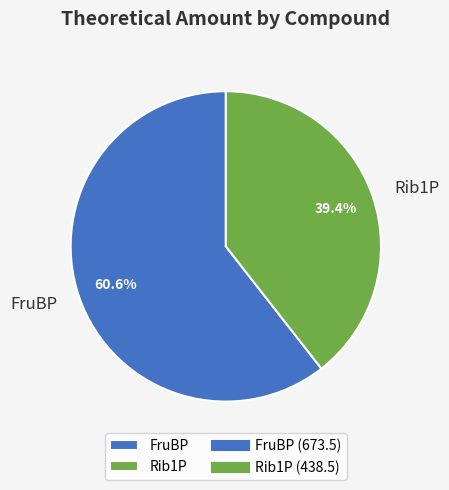

How much of the chart is everything except FruBP?

39.4%